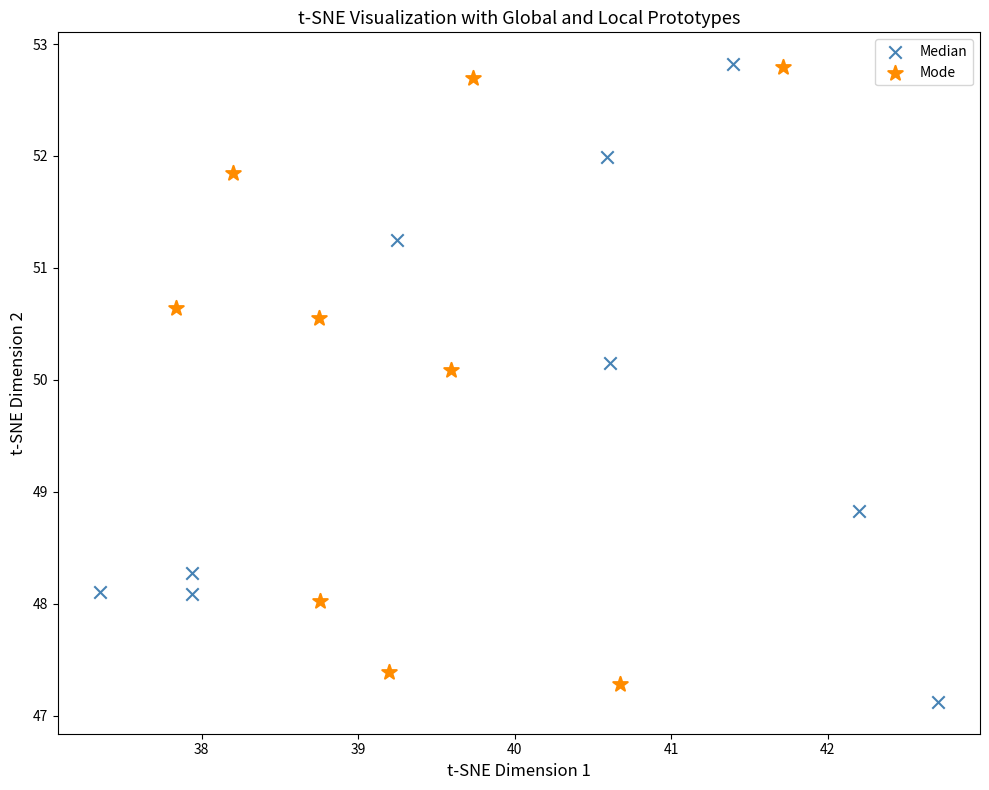

Which series has the largest Y range (max minus min)?

Median